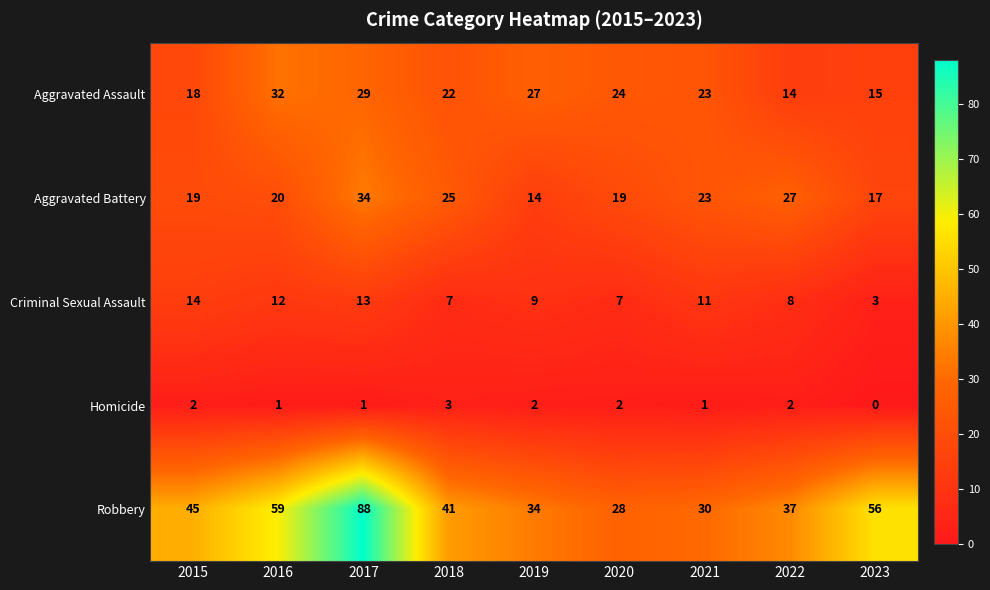

How many series are shown in this chart?

5